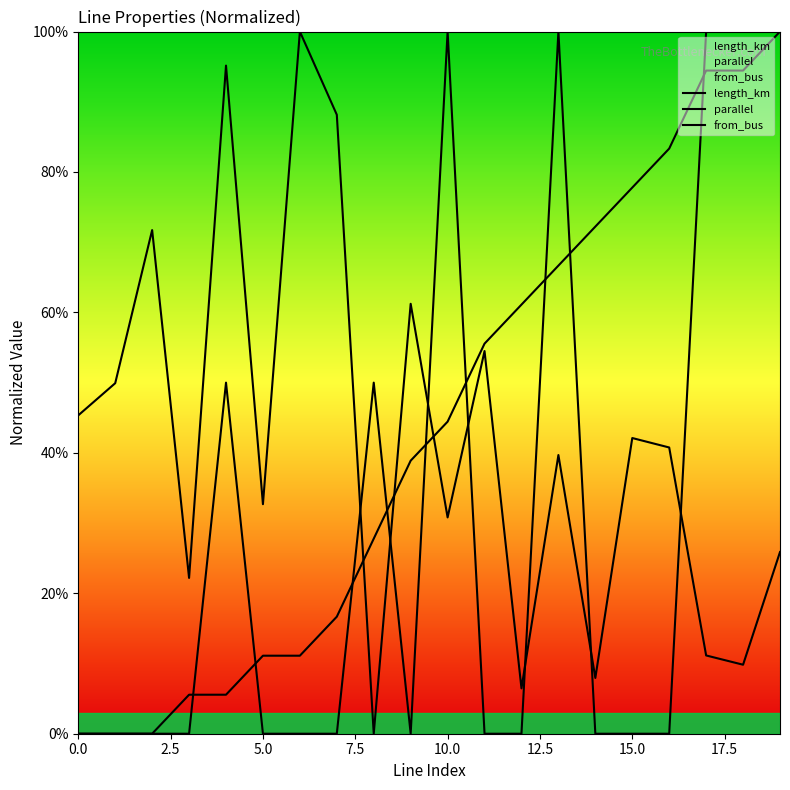

What are all the series names shown in the legend?

length_km, parallel, from_bus